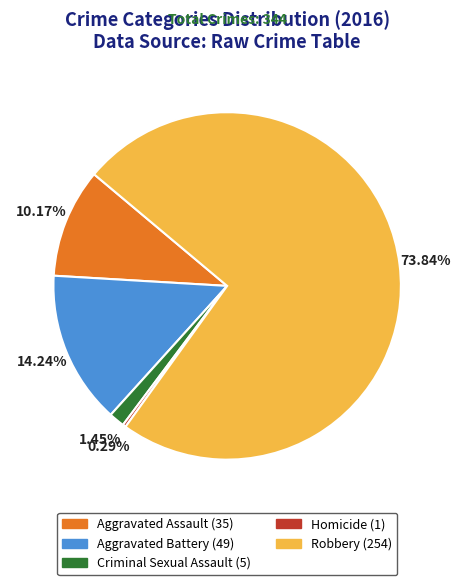

Count the number of slices in the pie.

5